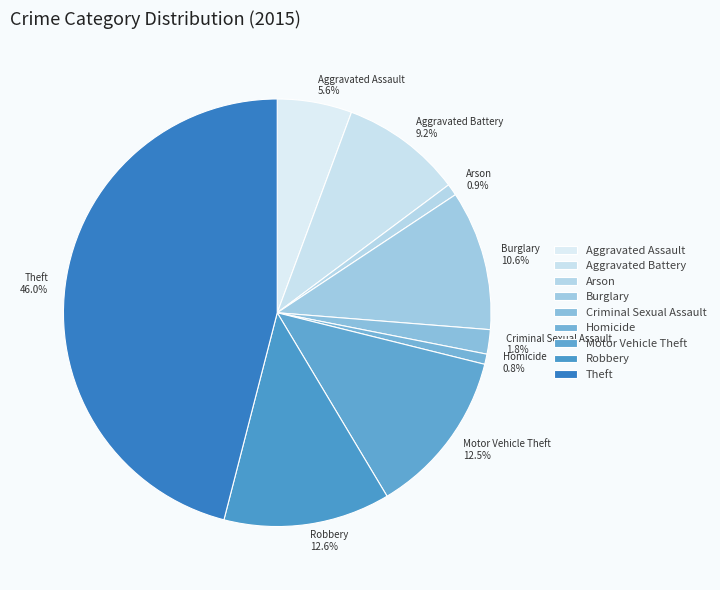

To the nearest percent, what is the average slice percentage?

11%